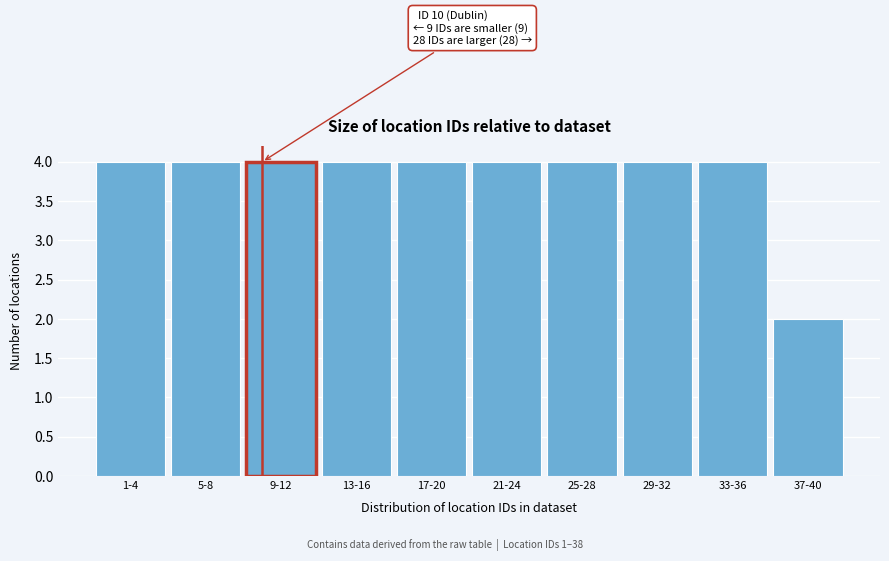

Reading right to left, what are all the values shown in this chart?

2	4	4	4	4	4	4	4	4	4